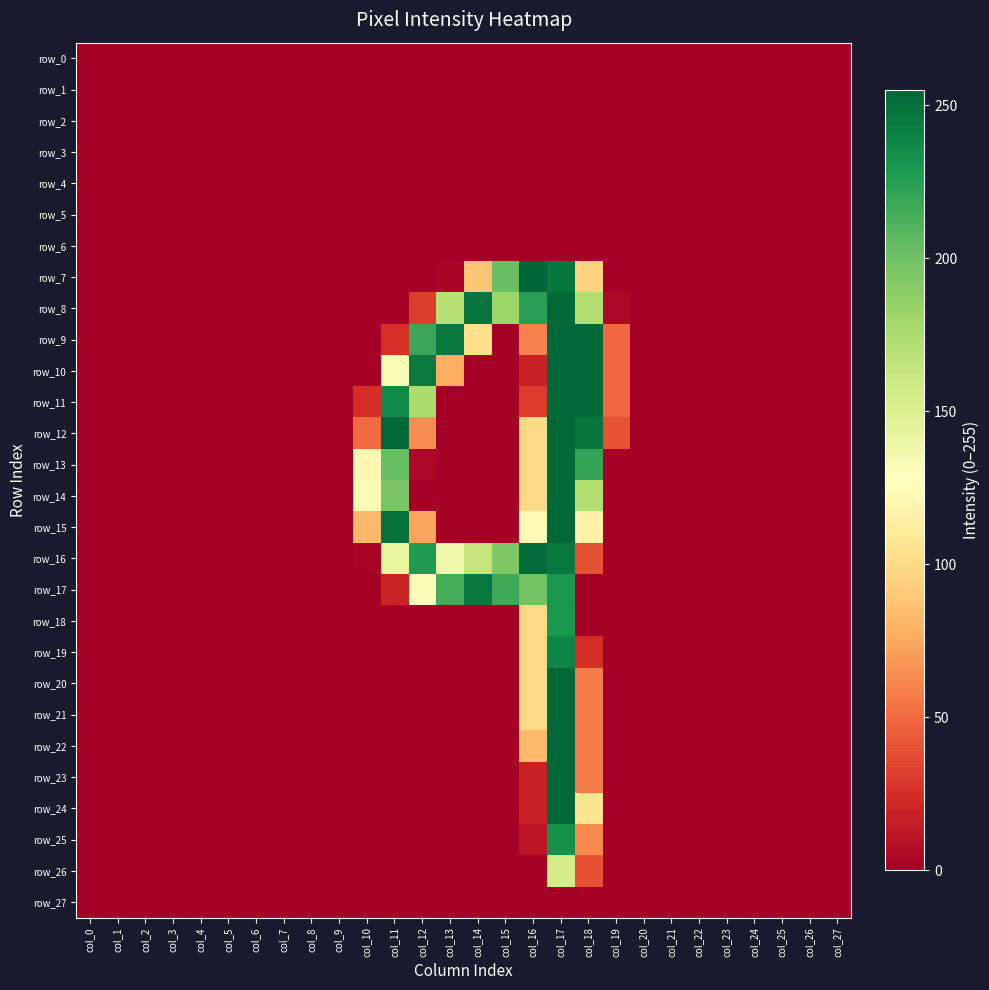

Reading right to left, transcribe all the data shown in this chart.

row_0: col_27=0	col_26=0	col_25=0	col_24=0	col_23=0	col_22=0	col_21=0	col_20=0	col_19=0	col_18=0	col_17=0	col_16=0	col_15=0	col_14=0	col_13=0	col_12=0	col_11=0	col_10=0	col_9=0	col_8=0	col_7=0	col_6=0	col_5=0	col_4=0	col_3=0	col_2=0	col_1=0	col_0=0
row_1: col_27=0	col_26=0	col_25=0	col_24=0	col_23=0	col_22=0	col_21=0	col_20=0	col_19=0	col_18=0	col_17=0	col_16=0	col_15=0	col_14=0	col_13=0	col_12=0	col_11=0	col_10=0	col_9=0	col_8=0	col_7=0	col_6=0	col_5=0	col_4=0	col_3=0	col_2=0	col_1=0	col_0=0
row_2: col_27=0	col_26=0	col_25=0	col_24=0	col_23=0	col_22=0	col_21=0	col_20=0	col_19=0	col_18=0	col_17=0	col_16=0	col_15=0	col_14=0	col_13=0	col_12=0	col_11=0	col_10=0	col_9=0	col_8=0	col_7=0	col_6=0	col_5=0	col_4=0	col_3=0	col_2=0	col_1=0	col_0=0
row_3: col_27=0	col_26=0	col_25=0	col_24=0	col_23=0	col_22=0	col_21=0	col_20=0	col_19=0	col_18=0	col_17=0	col_16=0	col_15=0	col_14=0	col_13=0	col_12=0	col_11=0	col_10=0	col_9=0	col_8=0	col_7=0	col_6=0	col_5=0	col_4=0	col_3=0	col_2=0	col_1=0	col_0=0
row_4: col_27=0	col_26=0	col_25=0	col_24=0	col_23=0	col_22=0	col_21=0	col_20=0	col_19=0	col_18=0	col_17=0	col_16=0	col_15=0	col_14=0	col_13=0	col_12=0	col_11=0	col_10=0	col_9=0	col_8=0	col_7=0	col_6=0	col_5=0	col_4=0	col_3=0	col_2=0	col_1=0	col_0=0
row_5: col_27=0	col_26=0	col_25=0	col_24=0	col_23=0	col_22=0	col_21=0	col_20=0	col_19=0	col_18=0	col_17=0	col_16=0	col_15=0	col_14=0	col_13=0	col_12=0	col_11=0	col_10=0	col_9=0	col_8=0	col_7=0	col_6=0	col_5=0	col_4=0	col_3=0	col_2=0	col_1=0	col_0=0
row_6: col_27=0	col_26=0	col_25=0	col_24=0	col_23=0	col_22=0	col_21=0	col_20=0	col_19=0	col_18=0	col_17=0	col_16=0	col_15=0	col_14=0	col_13=0	col_12=0	col_11=0	col_10=0	col_9=0	col_8=0	col_7=0	col_6=0	col_5=0	col_4=0	col_3=0	col_2=0	col_1=0	col_0=0
row_7: col_27=0	col_26=0	col_25=0	col_24=0	col_23=0	col_22=0	col_21=0	col_20=0	col_19=0	col_18=95	col_17=247	col_16=255	col_15=202	col_14=89	col_13=3	col_12=0	col_11=0	col_10=0	col_9=0	col_8=0	col_7=0	col_6=0	col_5=0	col_4=0	col_3=0	col_2=0	col_1=0	col_0=0
row_8: col_27=0	col_26=0	col_25=0	col_24=0	col_23=0	col_22=0	col_21=0	col_20=0	col_19=4	col_18=173	col_17=254	col_16=225	col_15=182	col_14=248	col_13=170	col_12=31	col_11=0	col_10=0	col_9=0	col_8=0	col_7=0	col_6=0	col_5=0	col_4=0	col_3=0	col_2=0	col_1=0	col_0=0
row_9: col_27=0	col_26=0	col_25=0	col_24=0	col_23=0	col_22=0	col_21=0	col_20=0	col_19=49	col_18=254	col_17=254	col_16=59	col_15=0	col_14=102	col_13=246	col_12=219	col_11=25	col_10=0	col_9=0	col_8=0	col_7=0	col_6=0	col_5=0	col_4=0	col_3=0	col_2=0	col_1=0	col_0=0
row_10: col_27=0	col_26=0	col_25=0	col_24=0	col_23=0	col_22=0	col_21=0	col_20=0	col_19=49	col_18=254	col_17=254	col_16=17	col_15=0	col_14=0	col_13=77	col_12=245	col_11=132	col_10=0	col_9=0	col_8=0	col_7=0	col_6=0	col_5=0	col_4=0	col_3=0	col_2=0	col_1=0	col_0=0
row_11: col_27=0	col_26=0	col_25=0	col_24=0	col_23=0	col_22=0	col_21=0	col_20=0	col_19=49	col_18=254	col_17=254	col_16=30	col_15=0	col_14=0	col_13=0	col_12=175	col_11=237	col_10=24	col_9=0	col_8=0	col_7=0	col_6=0	col_5=0	col_4=0	col_3=0	col_2=0	col_1=0	col_0=0
row_12: col_27=0	col_26=0	col_25=0	col_24=0	col_23=0	col_22=0	col_21=0	col_20=0	col_19=40	col_18=247	col_17=254	col_16=99	col_15=0	col_14=0	col_13=0	col_12=64	col_11=254	col_10=50	col_9=0	col_8=0	col_7=0	col_6=0	col_5=0	col_4=0	col_3=0	col_2=0	col_1=0	col_0=0
row_13: col_27=0	col_26=0	col_25=0	col_24=0	col_23=0	col_22=0	col_21=0	col_20=0	col_19=0	col_18=221	col_17=254	col_16=99	col_15=0	col_14=0	col_13=0	col_12=4	col_11=203	col_10=122	col_9=0	col_8=0	col_7=0	col_6=0	col_5=0	col_4=0	col_3=0	col_2=0	col_1=0	col_0=0
row_14: col_27=0	col_26=0	col_25=0	col_24=0	col_23=0	col_22=0	col_21=0	col_20=0	col_19=0	col_18=173	col_17=254	col_16=99	col_15=0	col_14=0	col_13=0	col_12=0	col_11=196	col_10=131	col_9=0	col_8=0	col_7=0	col_6=0	col_5=0	col_4=0	col_3=0	col_2=0	col_1=0	col_0=0
row_15: col_27=0	col_26=0	col_25=0	col_24=0	col_23=0	col_22=0	col_21=0	col_20=0	col_19=0	col_18=116	col_17=254	col_16=123	col_15=0	col_14=0	col_13=0	col_12=73	col_11=250	col_10=82	col_9=0	col_8=0	col_7=0	col_6=0	col_5=0	col_4=0	col_3=0	col_2=0	col_1=0	col_0=0
row_16: col_27=0	col_26=0	col_25=0	col_24=0	col_23=0	col_22=0	col_21=0	col_20=0	col_19=0	col_18=39	col_17=246	col_16=252	col_15=194	col_14=164	col_13=137	col_12=228	col_11=143	col_10=2	col_9=0	col_8=0	col_7=0	col_6=0	col_5=0	col_4=0	col_3=0	col_2=0	col_1=0	col_0=0
row_17: col_27=0	col_26=0	col_25=0	col_24=0	col_23=0	col_22=0	col_21=0	col_20=0	col_19=0	col_18=0	col_17=230	col_16=199	col_15=218	col_14=246	col_13=215	col_12=130	col_11=19	col_10=0	col_9=0	col_8=0	col_7=0	col_6=0	col_5=0	col_4=0	col_3=0	col_2=0	col_1=0	col_0=0
row_18: col_27=0	col_26=0	col_25=0	col_24=0	col_23=0	col_22=0	col_21=0	col_20=0	col_19=0	col_18=0	col_17=229	col_16=99	col_15=0	col_14=0	col_13=0	col_12=0	col_11=0	col_10=0	col_9=0	col_8=0	col_7=0	col_6=0	col_5=0	col_4=0	col_3=0	col_2=0	col_1=0	col_0=0
row_19: col_27=0	col_26=0	col_25=0	col_24=0	col_23=0	col_22=0	col_21=0	col_20=0	col_19=0	col_18=24	col_17=239	col_16=99	col_15=0	col_14=0	col_13=0	col_12=0	col_11=0	col_10=0	col_9=0	col_8=0	col_7=0	col_6=0	col_5=0	col_4=0	col_3=0	col_2=0	col_1=0	col_0=0
row_20: col_27=0	col_26=0	col_25=0	col_24=0	col_23=0	col_22=0	col_21=0	col_20=0	col_19=0	col_18=57	col_17=254	col_16=99	col_15=0	col_14=0	col_13=0	col_12=0	col_11=0	col_10=0	col_9=0	col_8=0	col_7=0	col_6=0	col_5=0	col_4=0	col_3=0	col_2=0	col_1=0	col_0=0
row_21: col_27=0	col_26=0	col_25=0	col_24=0	col_23=0	col_22=0	col_21=0	col_20=0	col_19=0	col_18=57	col_17=254	col_16=99	col_15=0	col_14=0	col_13=0	col_12=0	col_11=0	col_10=0	col_9=0	col_8=0	col_7=0	col_6=0	col_5=0	col_4=0	col_3=0	col_2=0	col_1=0	col_0=0
row_22: col_27=0	col_26=0	col_25=0	col_24=0	col_23=0	col_22=0	col_21=0	col_20=0	col_19=0	col_18=57	col_17=254	col_16=83	col_15=0	col_14=0	col_13=0	col_12=0	col_11=0	col_10=0	col_9=0	col_8=0	col_7=0	col_6=0	col_5=0	col_4=0	col_3=0	col_2=0	col_1=0	col_0=0
row_23: col_27=0	col_26=0	col_25=0	col_24=0	col_23=0	col_22=0	col_21=0	col_20=0	col_19=0	col_18=57	col_17=254	col_16=17	col_15=0	col_14=0	col_13=0	col_12=0	col_11=0	col_10=0	col_9=0	col_8=0	col_7=0	col_6=0	col_5=0	col_4=0	col_3=0	col_2=0	col_1=0	col_0=0
row_24: col_27=0	col_26=0	col_25=0	col_24=0	col_23=0	col_22=0	col_21=0	col_20=0	col_19=0	col_18=105	col_17=254	col_16=17	col_15=0	col_14=0	col_13=0	col_12=0	col_11=0	col_10=0	col_9=0	col_8=0	col_7=0	col_6=0	col_5=0	col_4=0	col_3=0	col_2=0	col_1=0	col_0=0
row_25: col_27=0	col_26=0	col_25=0	col_24=0	col_23=0	col_22=0	col_21=0	col_20=0	col_19=0	col_18=62	col_17=233	col_16=12	col_15=0	col_14=0	col_13=0	col_12=0	col_11=0	col_10=0	col_9=0	col_8=0	col_7=0	col_6=0	col_5=0	col_4=0	col_3=0	col_2=0	col_1=0	col_0=0
row_26: col_27=0	col_26=0	col_25=0	col_24=0	col_23=0	col_22=0	col_21=0	col_20=0	col_19=0	col_18=39	col_17=156	col_16=1	col_15=0	col_14=0	col_13=0	col_12=0	col_11=0	col_10=0	col_9=0	col_8=0	col_7=0	col_6=0	col_5=0	col_4=0	col_3=0	col_2=0	col_1=0	col_0=0
row_27: col_27=0	col_26=0	col_25=0	col_24=0	col_23=0	col_22=0	col_21=0	col_20=0	col_19=0	col_18=0	col_17=0	col_16=0	col_15=0	col_14=0	col_13=0	col_12=0	col_11=0	col_10=0	col_9=0	col_8=0	col_7=0	col_6=0	col_5=0	col_4=0	col_3=0	col_2=0	col_1=0	col_0=0